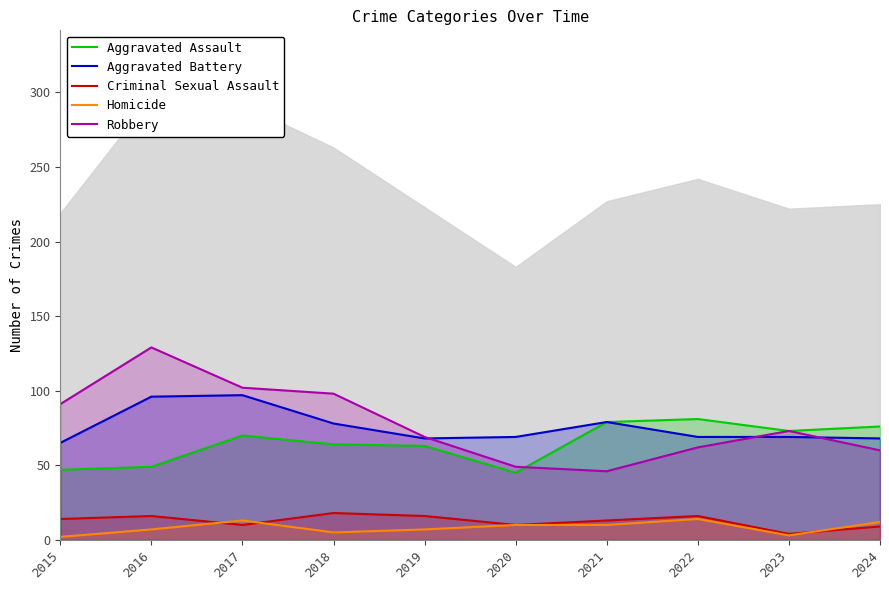

What are all the series names shown in the legend?

Aggravated Assault, Aggravated Battery, Criminal Sexual Assault, Homicide, Robbery